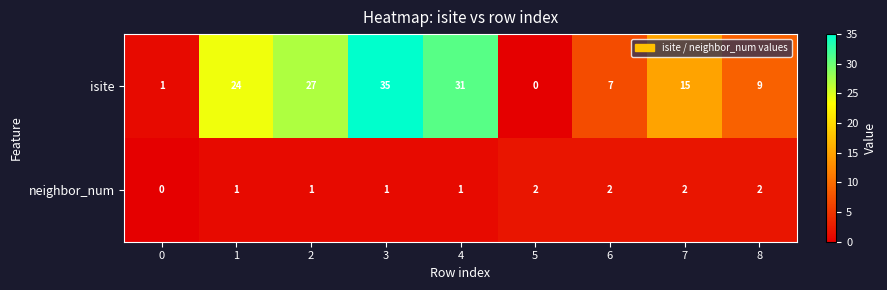

Count the neighbor_num values in the range 1 to 2.

8